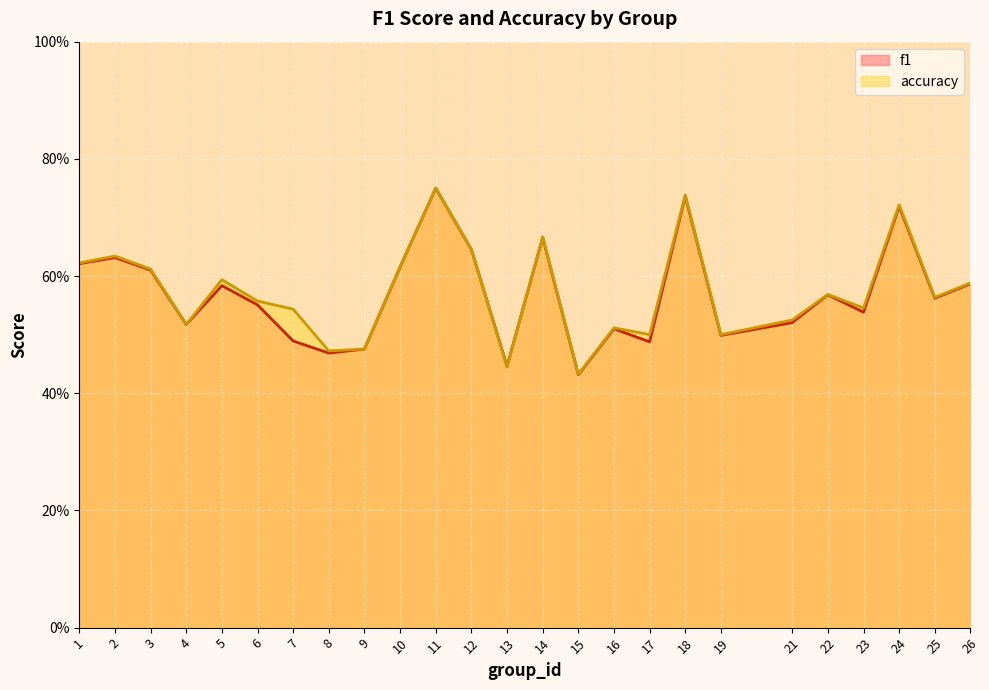

Where is f1 nearest to the value 0?

15